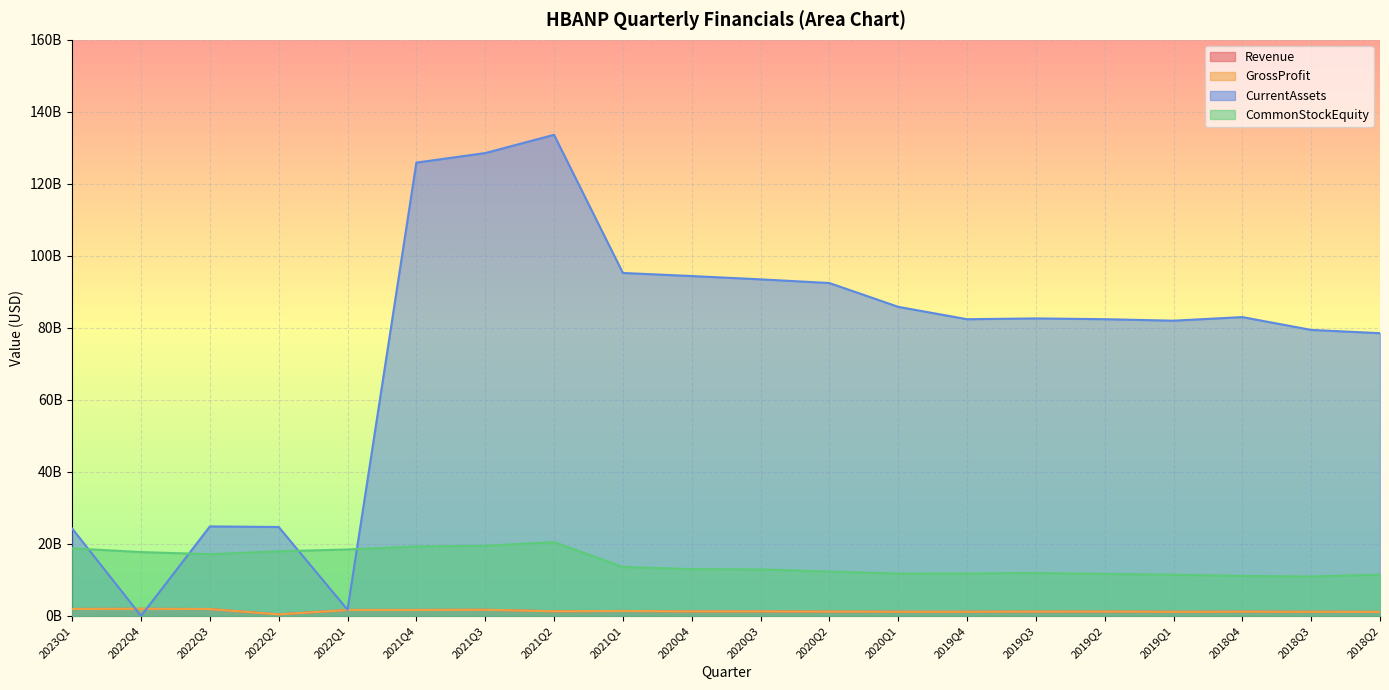

What is the average value of the Revenue series?

1336400000